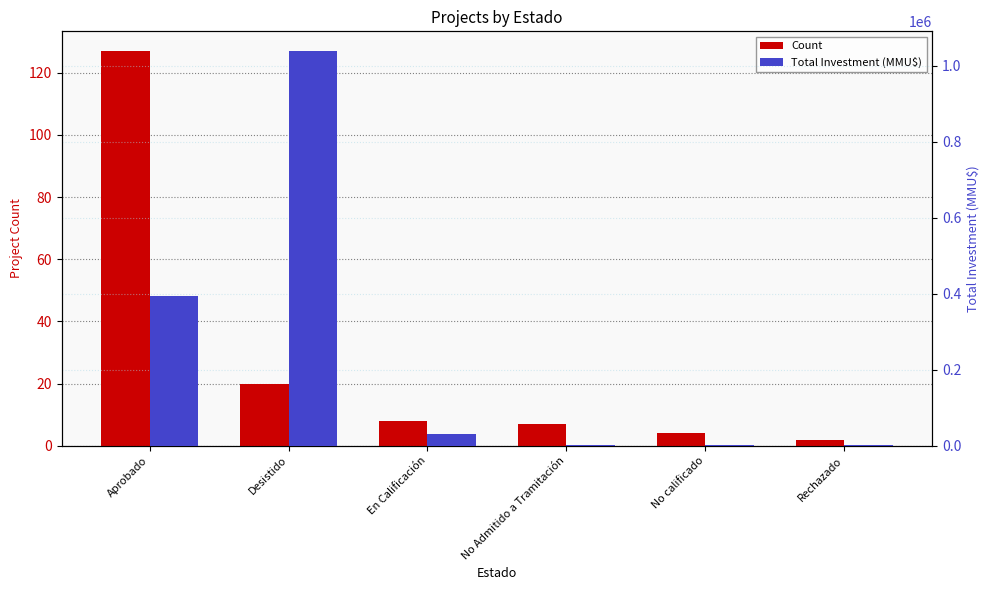

List the series in order of their overall mean, lowest first.

Count, Total Investment (MMU$)